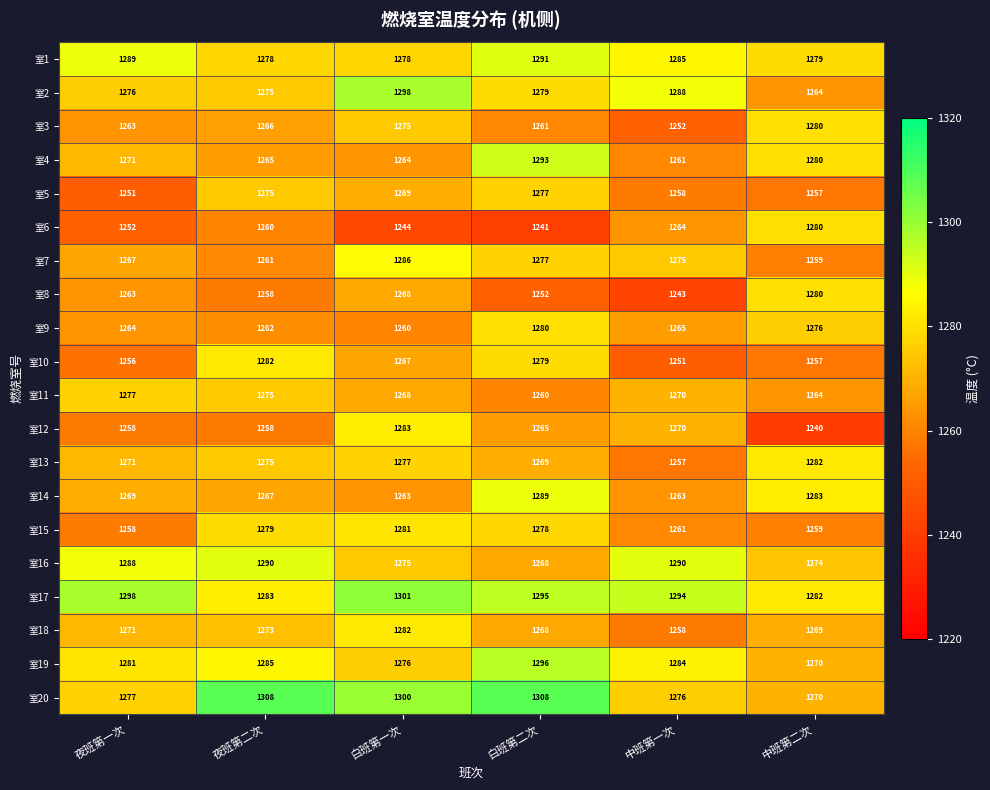

How many 室9 values are between 1262 and 1276?

4